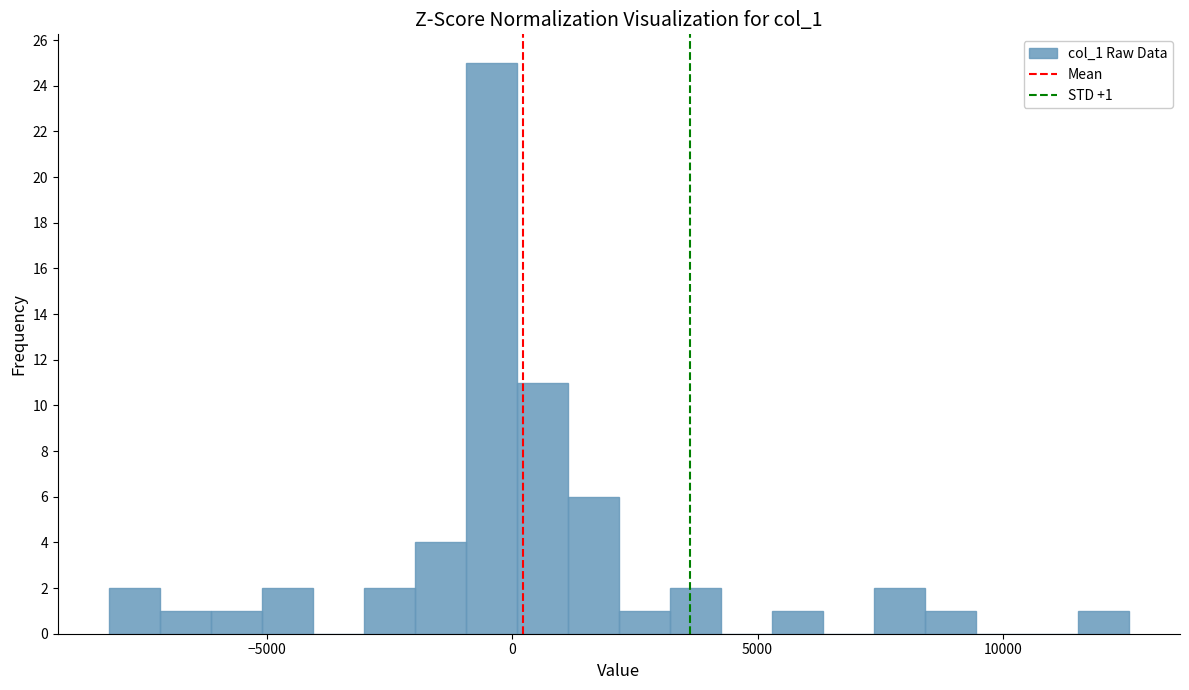

Around what value on the x-axis is the tallest bar? Give the approximate position of its centre, as read against the axis.

-500